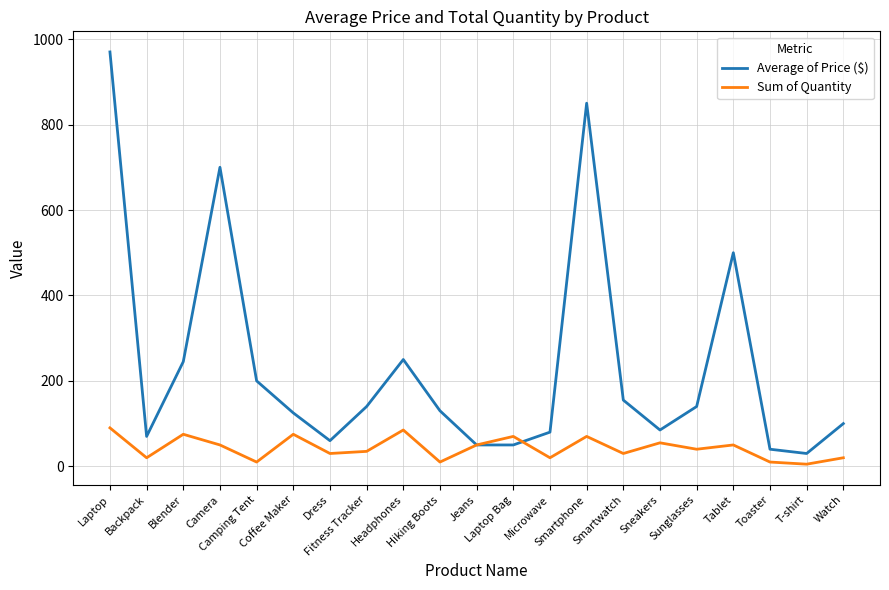

What is the difference between the maximum and minimum values in the Sum of Quantity series?

85